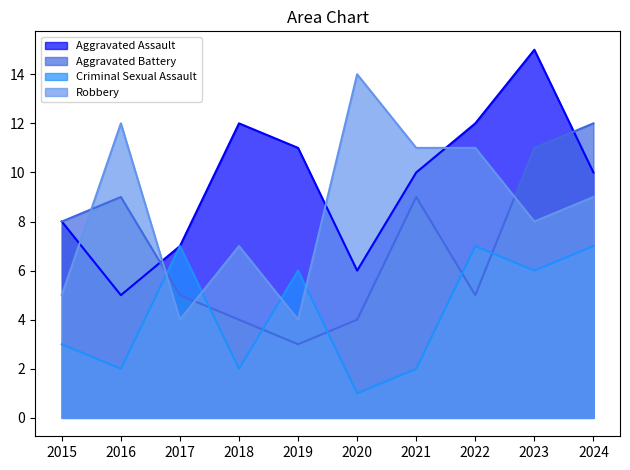

Which series has the largest range (max minus min)?

Aggravated Assault